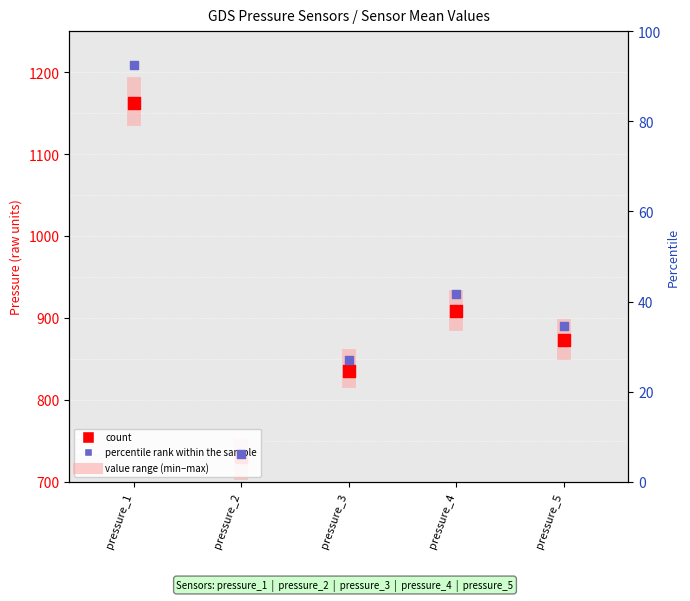

At how many categories does at least one series exceed 965?

1